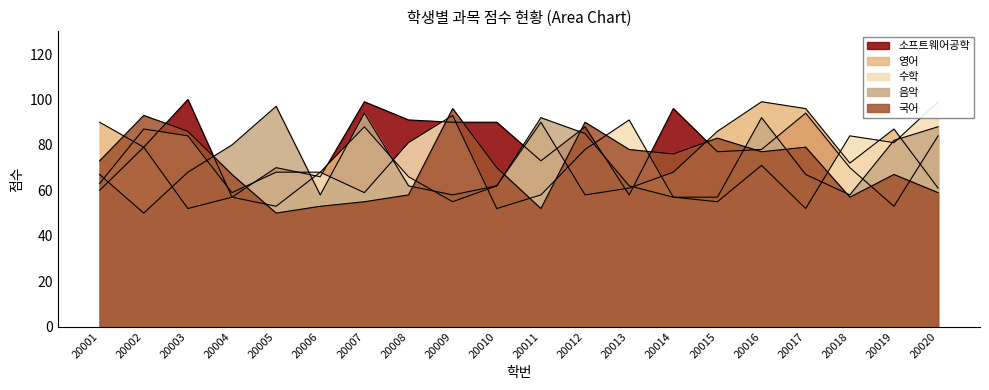

The 영어 series shows 23 at 20002. True or false?

False